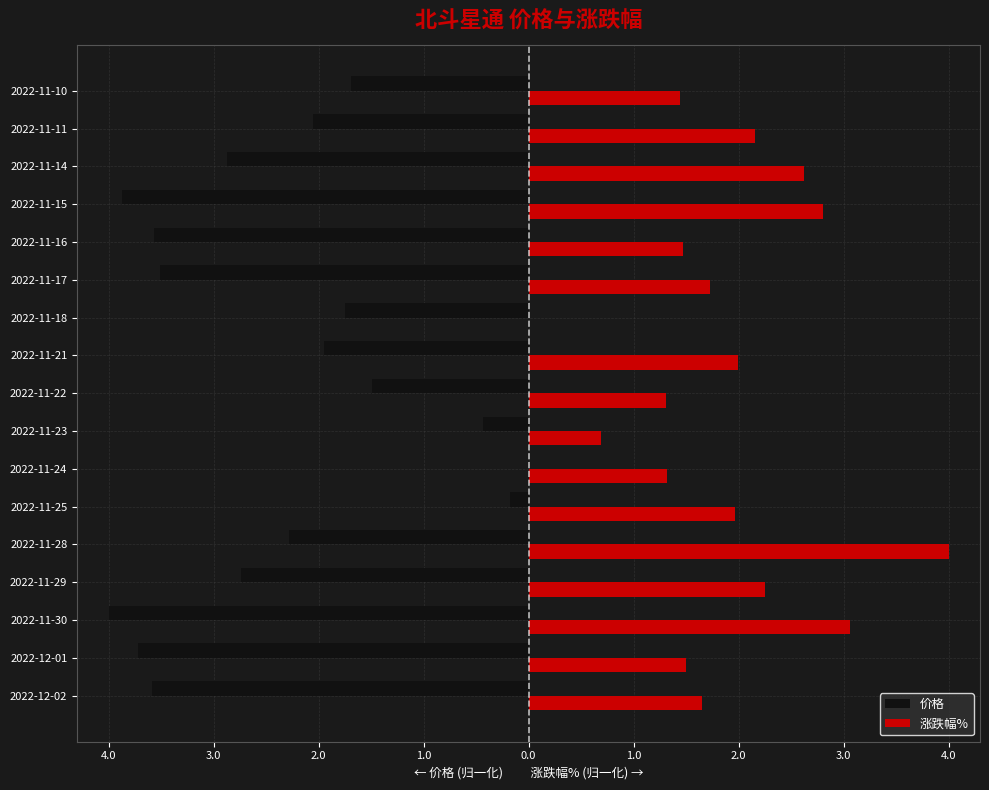

What are all the series names shown in the legend?

价格, 涨跌幅%